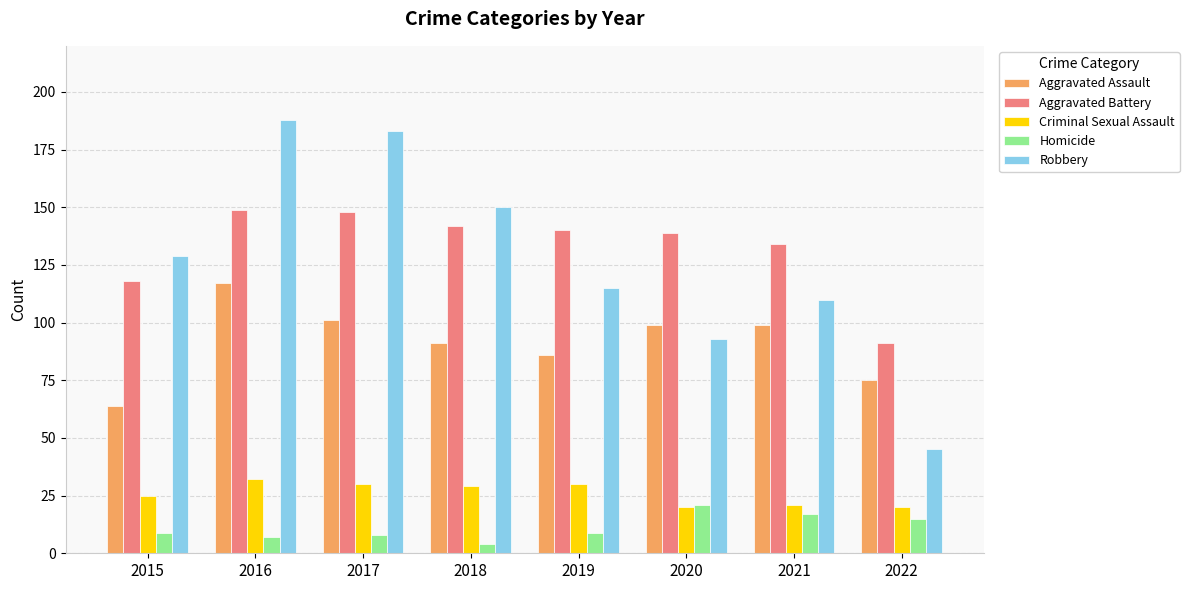

What is the total value across all series at 2022?

246